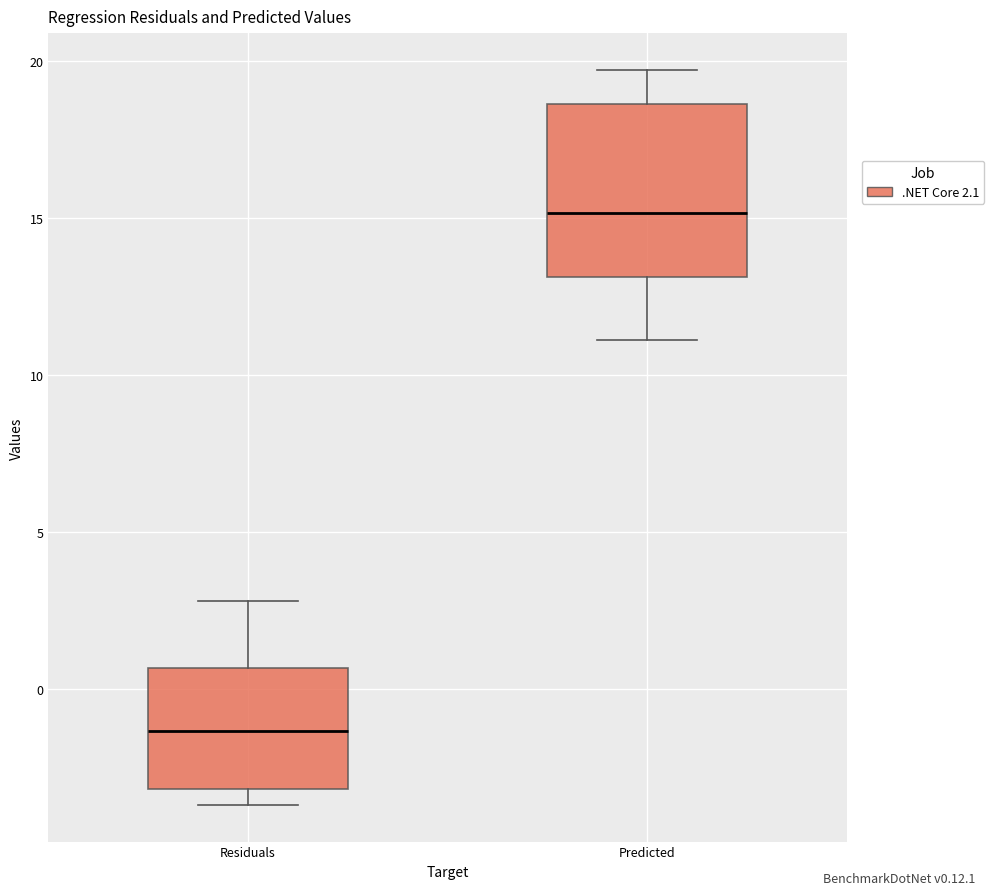

Where is the lower edge of the box for Predicted on the y-axis? The values are not printed on the chart, so give them approximately, as read against the axis.

13.0